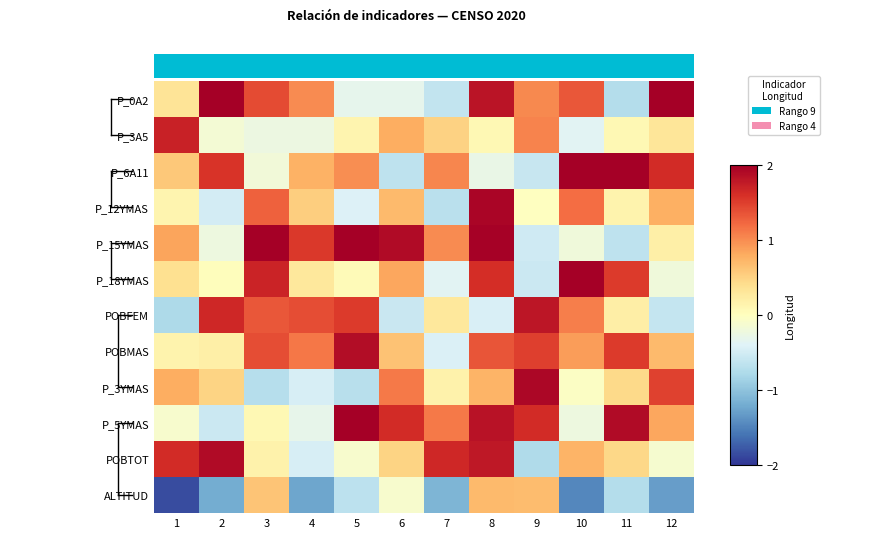

Which series has the largest range (max minus min)?

P_0A2